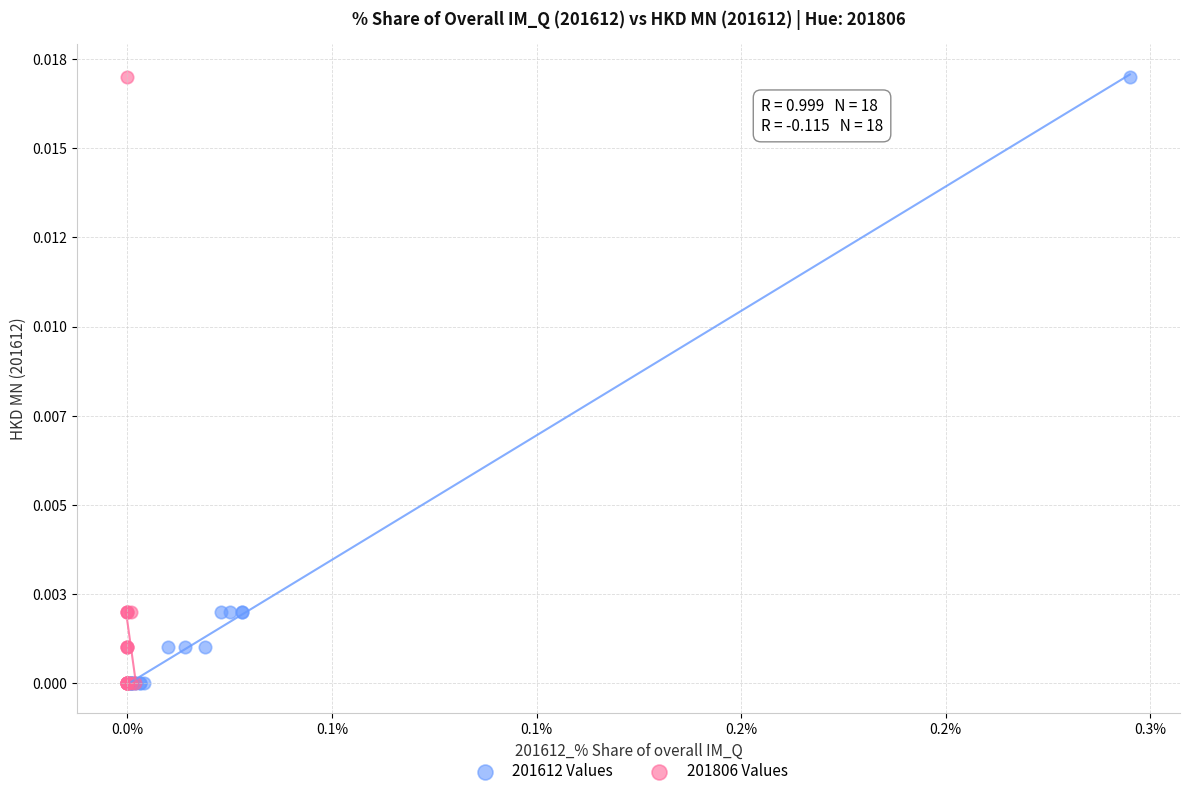

What are all the series names shown in the legend?

201612 Values, 201806 Values